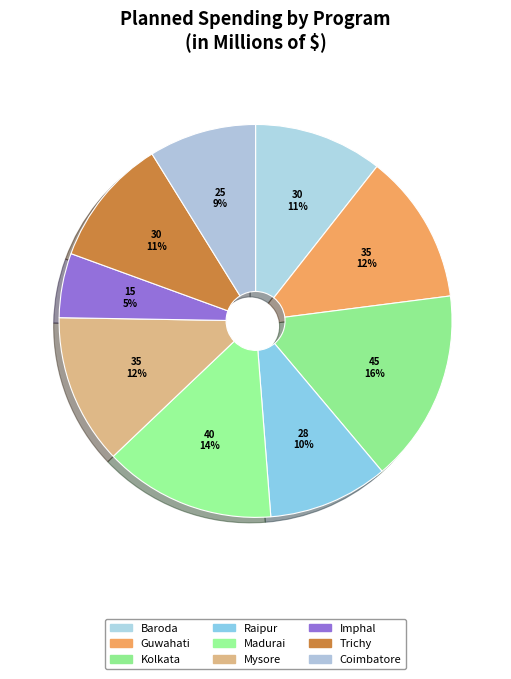

How many segments does this pie chart have?

9